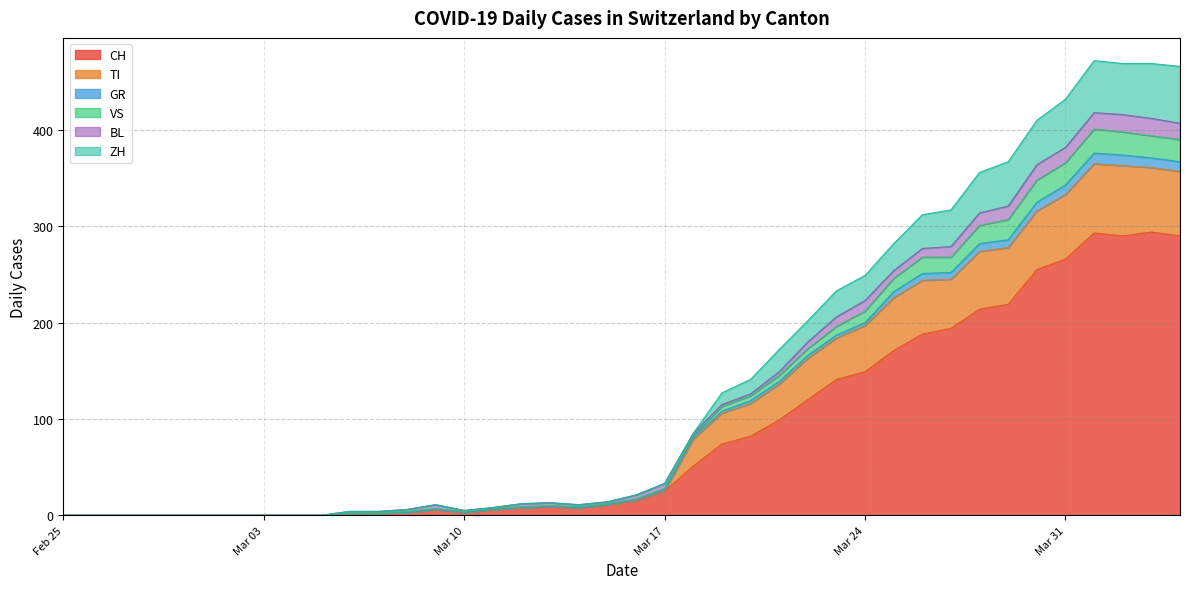

Between 2020-04-12 and 2020-03-08, which is larger?

2020-04-12